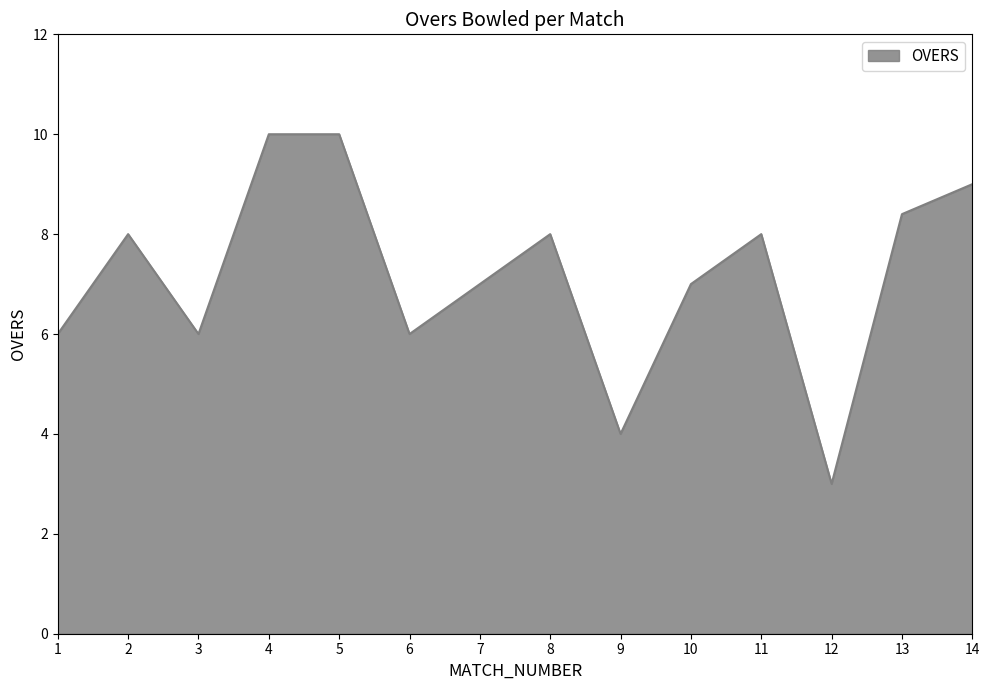

What is the average value?

7.2